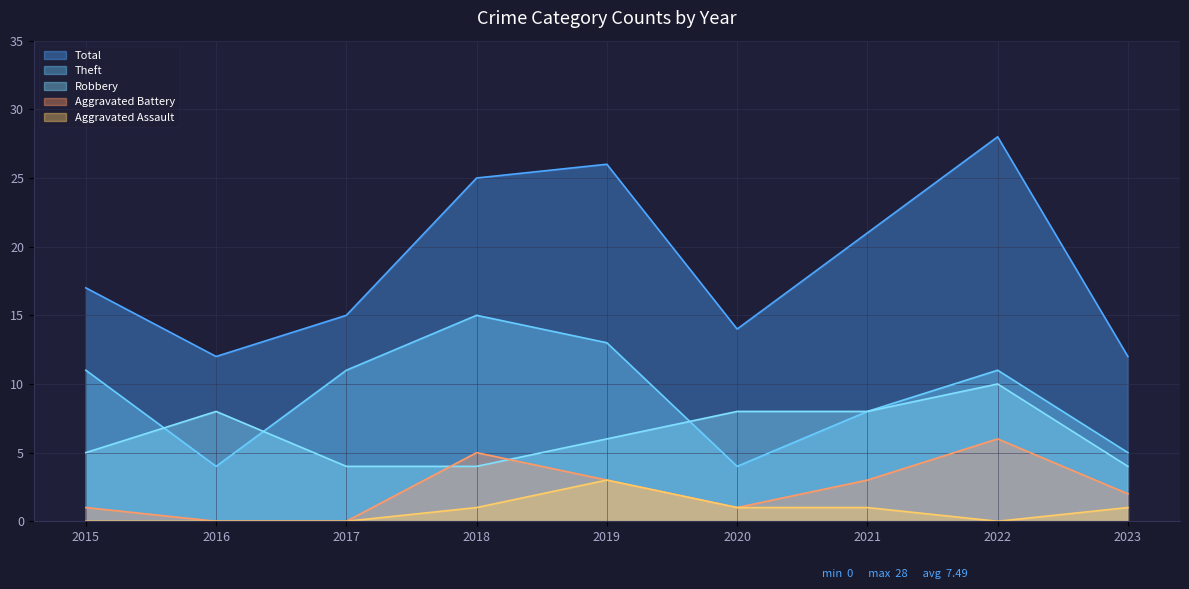

At which label does Total reach its peak?

2022